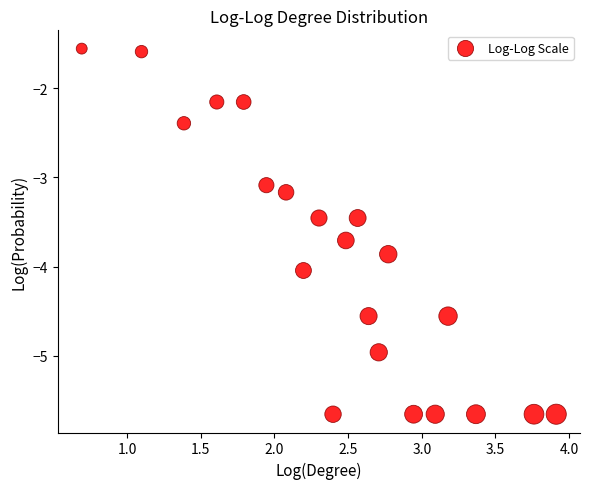

What Y value in the scatter plot is closest to -3?

-3.1